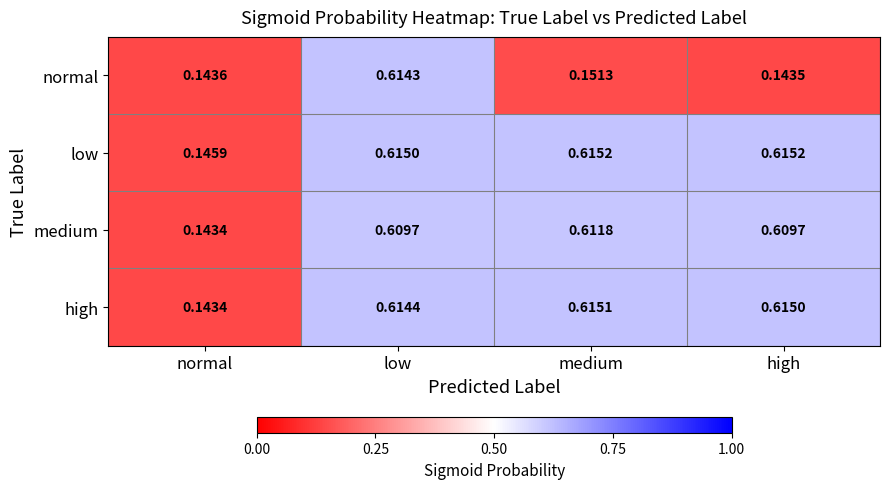

Between normal and medium, which series saw the biggest shift?

high